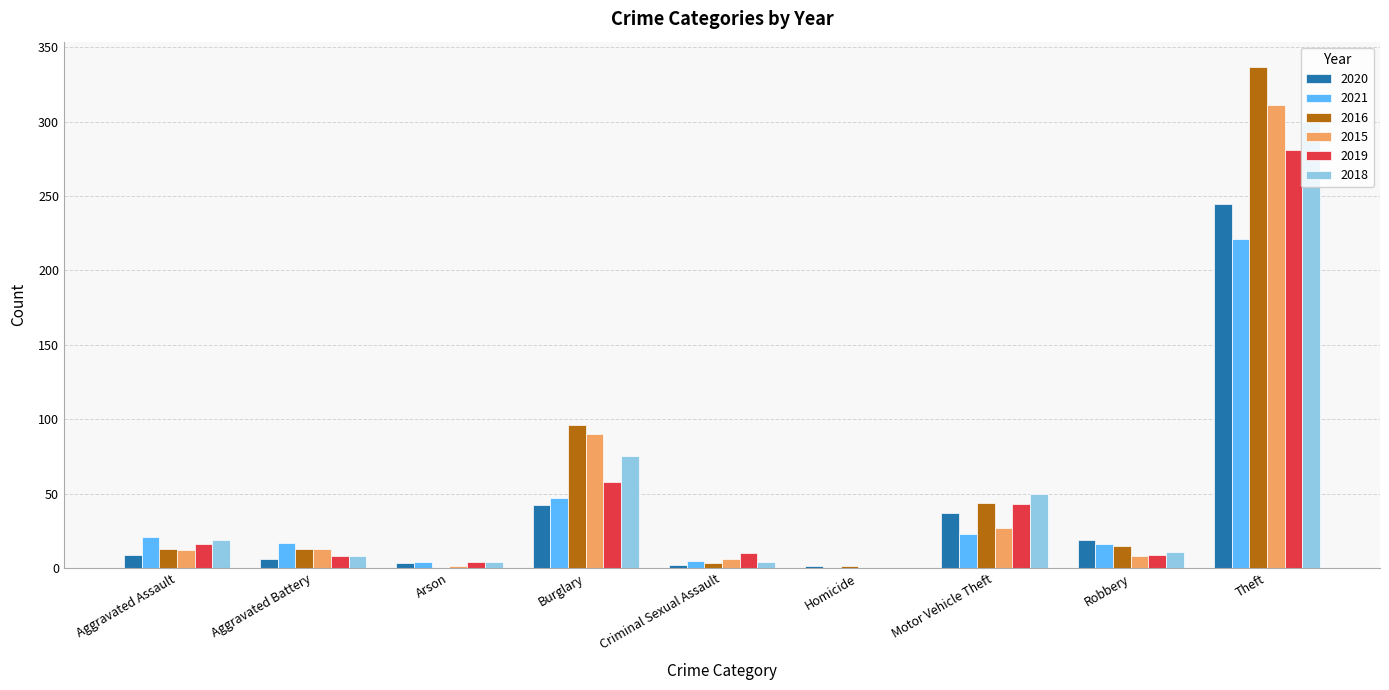

Where is 2021 nearest to the value 110?

Burglary